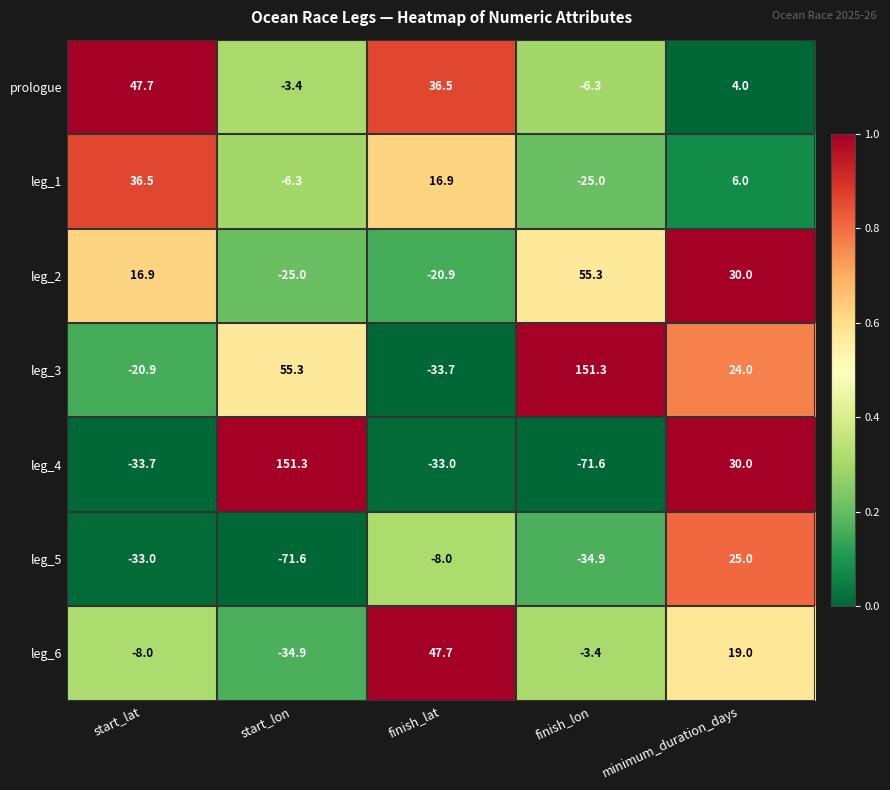

What is the difference between the highest and lowest values at minimum_duration_days?

26.0